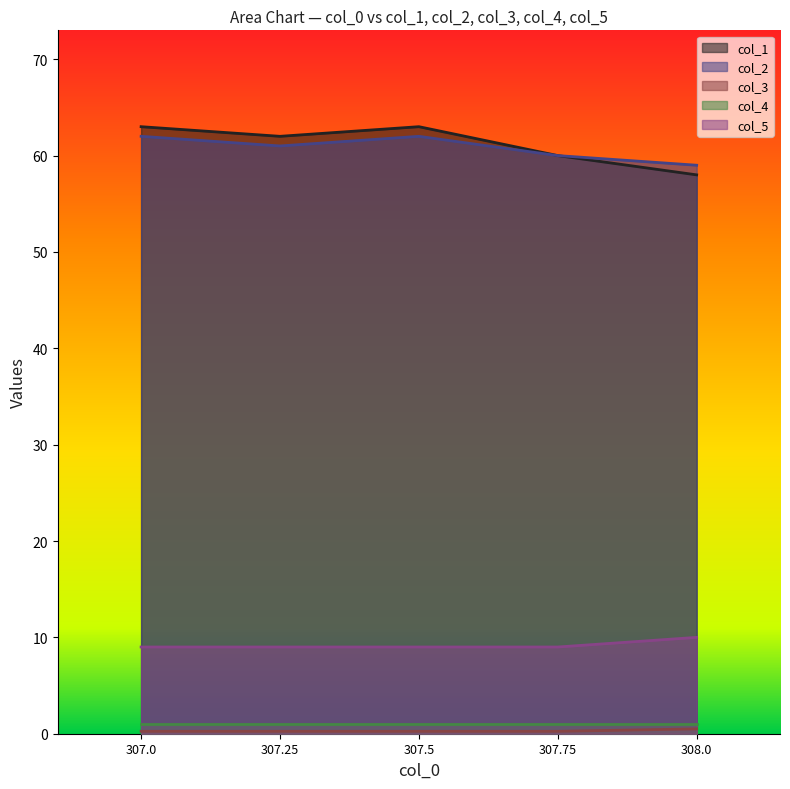

What is the spread (max minus min) of values at 308.0?

58.5